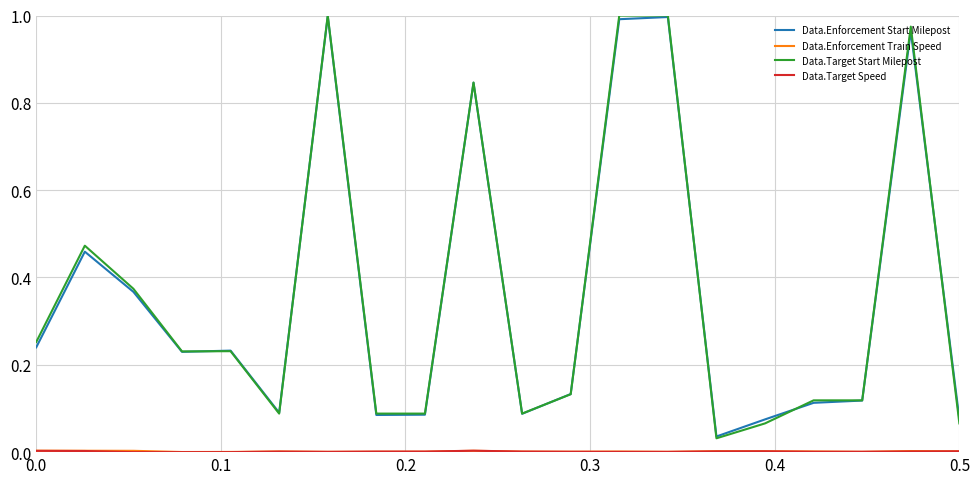

Which series has the widest spread of values?

Data.Target Start Milepost